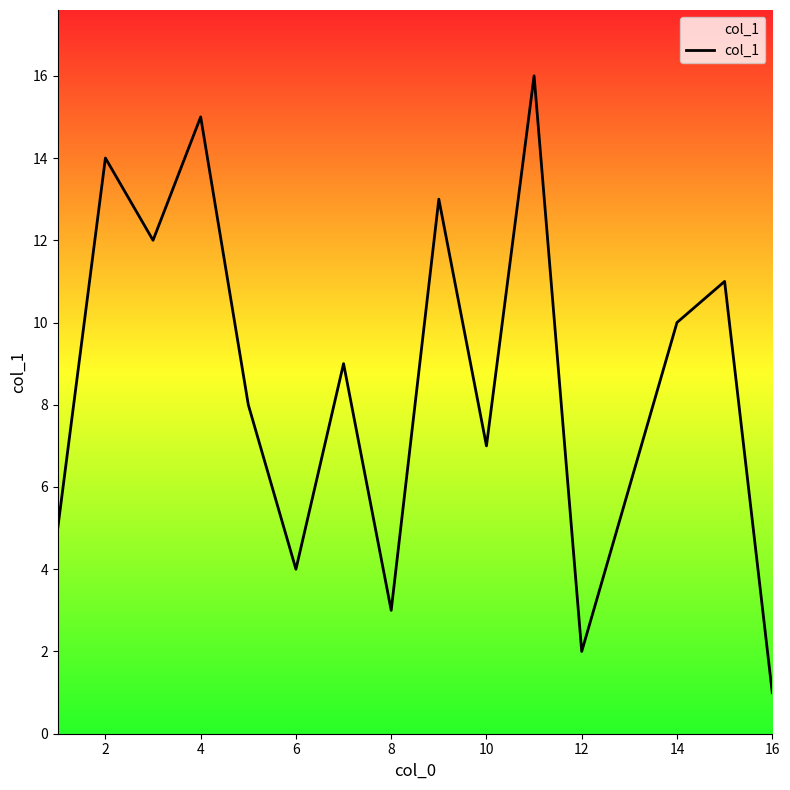

Reading right to left, list all the values displayed in this chart.

1	11	10	6	2	16	7	13	3	9	4	8	15	12	14	5